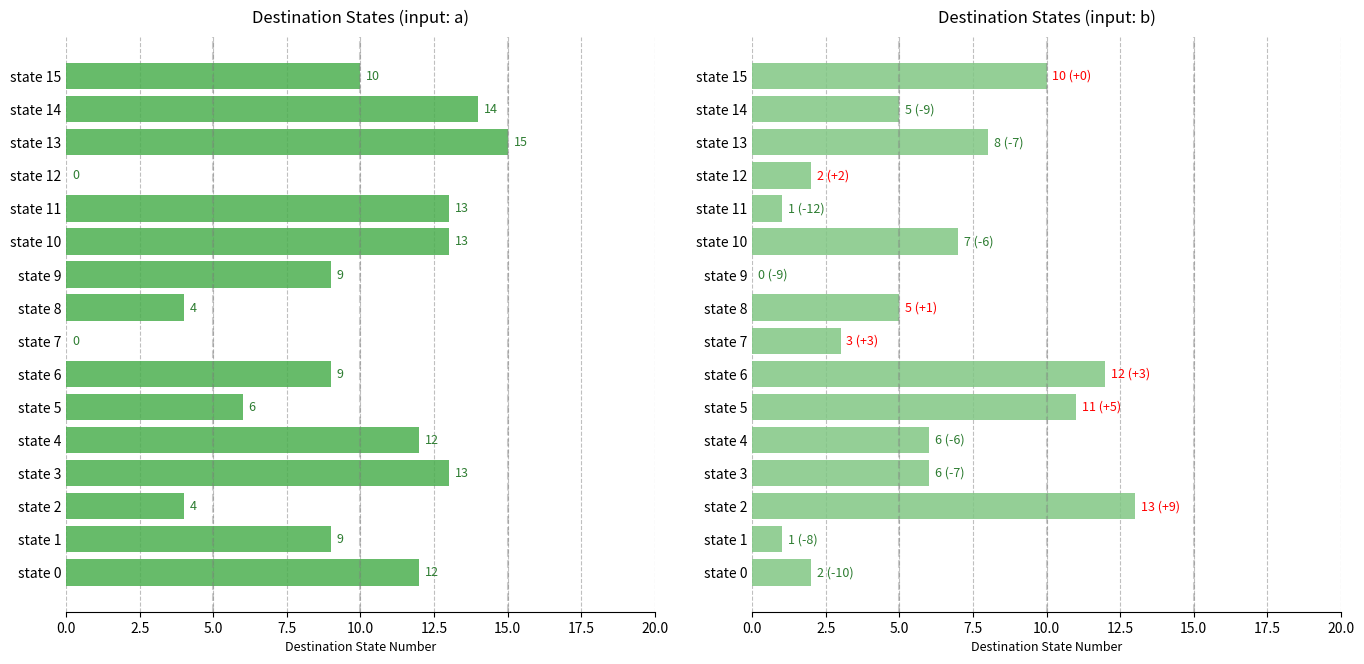

What is the average value of the destination_state (a) series?

9